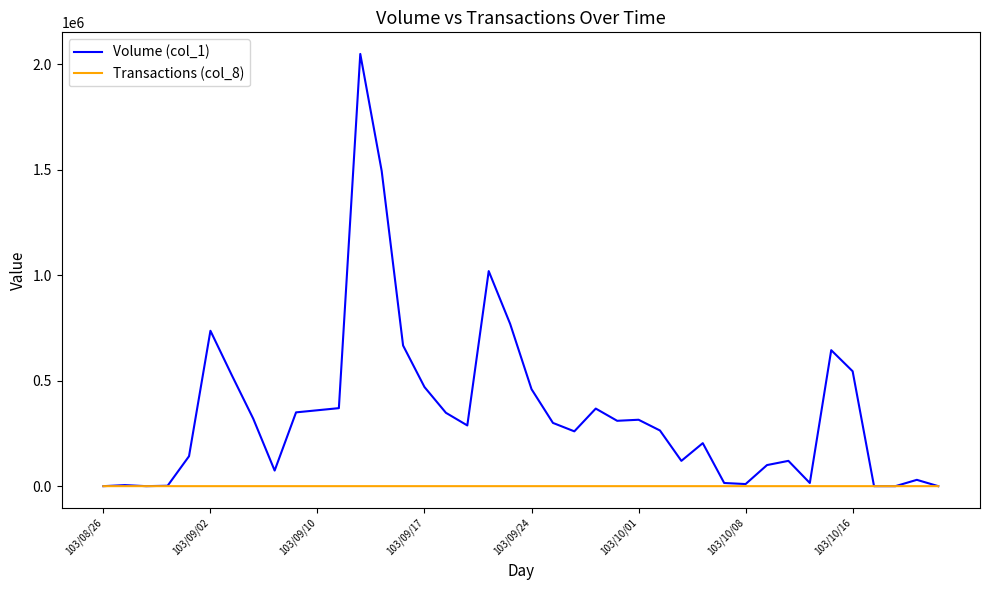

List the series in order of their peak value, lowest first.

Transactions (col_8), Volume (col_1)